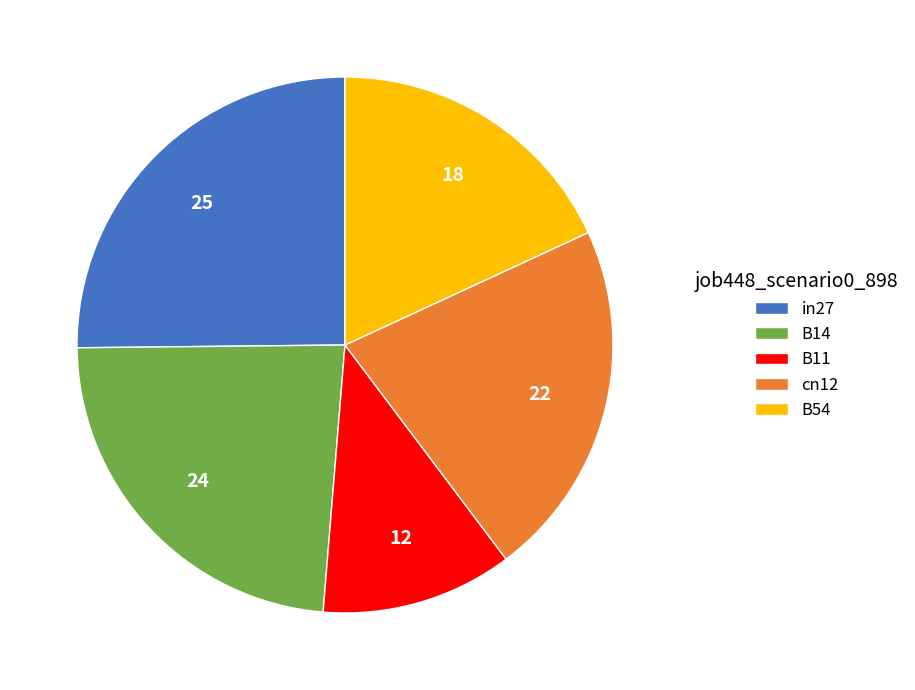

Combined, do cn12 and B14 account for over 50%?

No